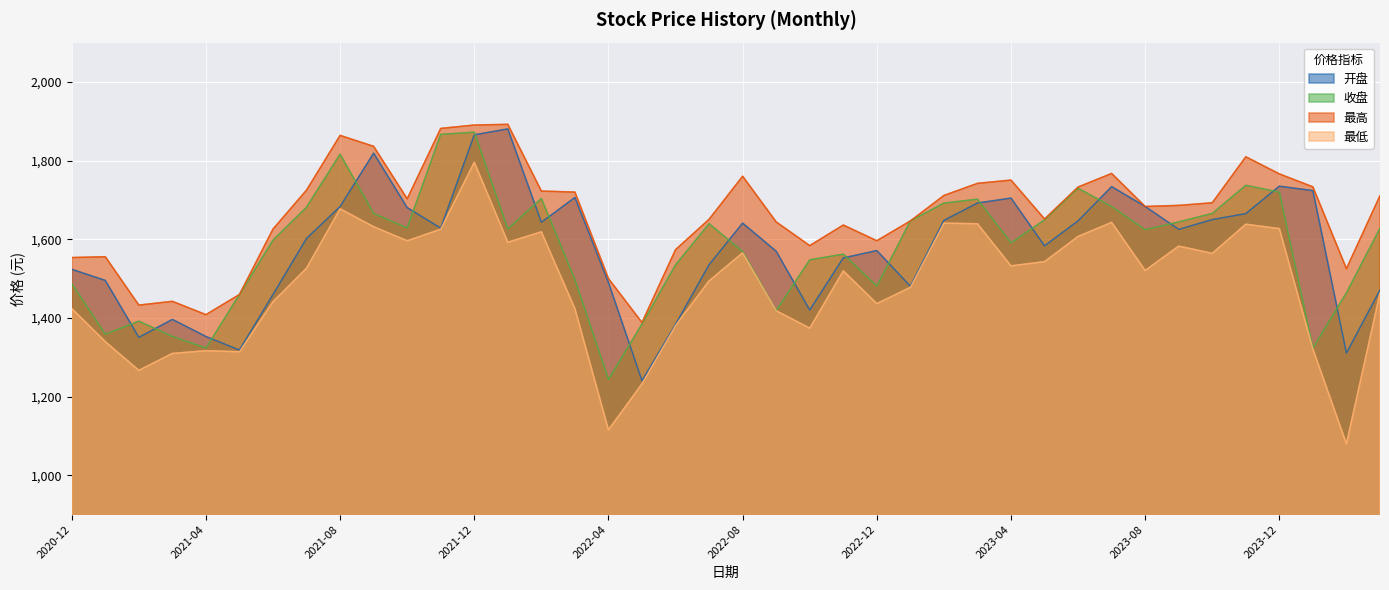

What is the difference between the second highest and minimum values in the 最高 series?

502.0